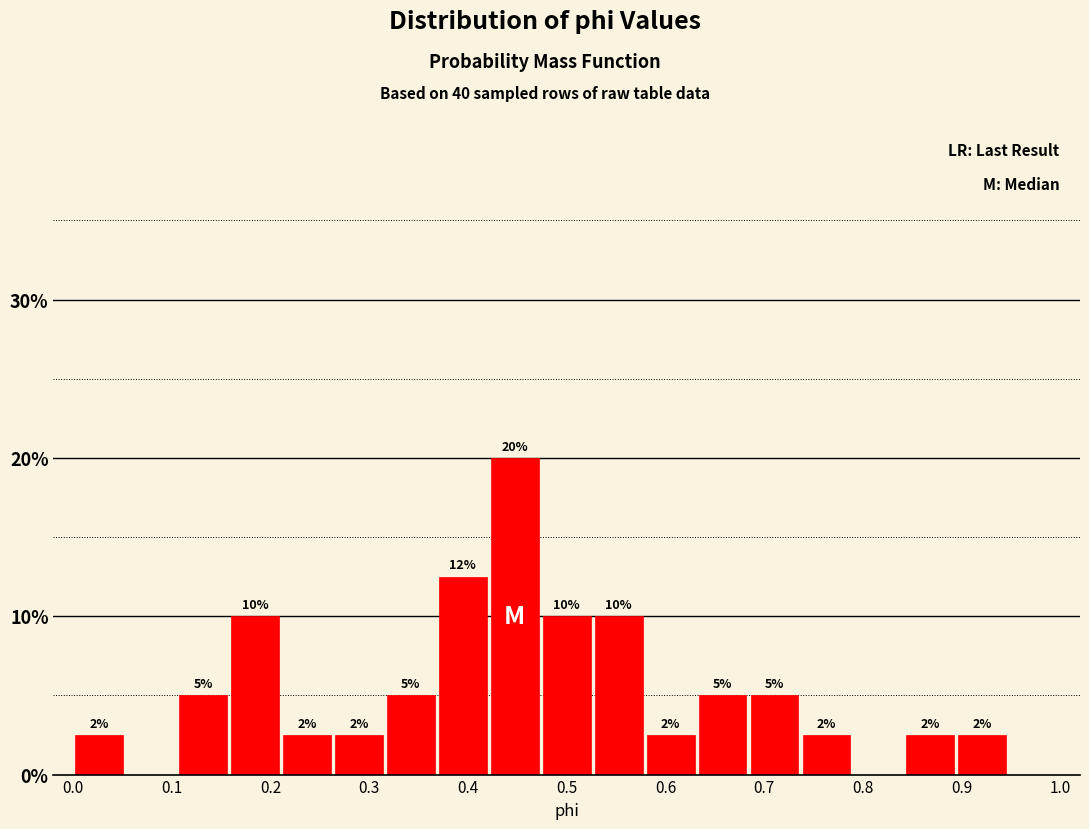

Which range on the x-axis has the tallest bar?

0.42 to 0.47